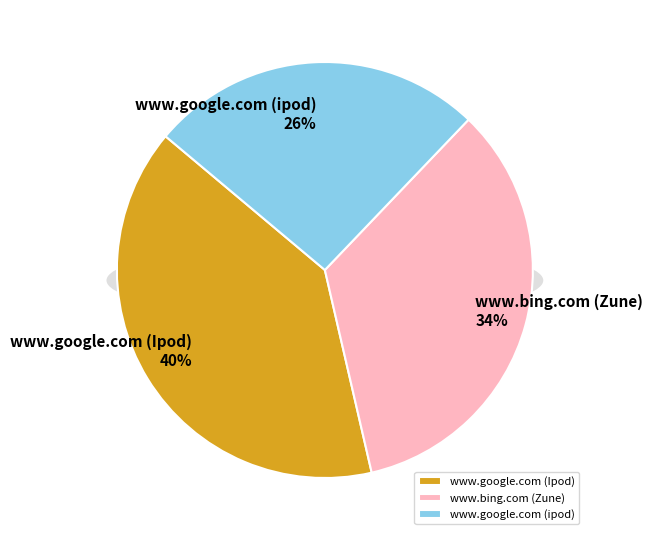

Which has a higher value, www.google.com (ipod) or www.google.com (Ipod)?

www.google.com (Ipod)